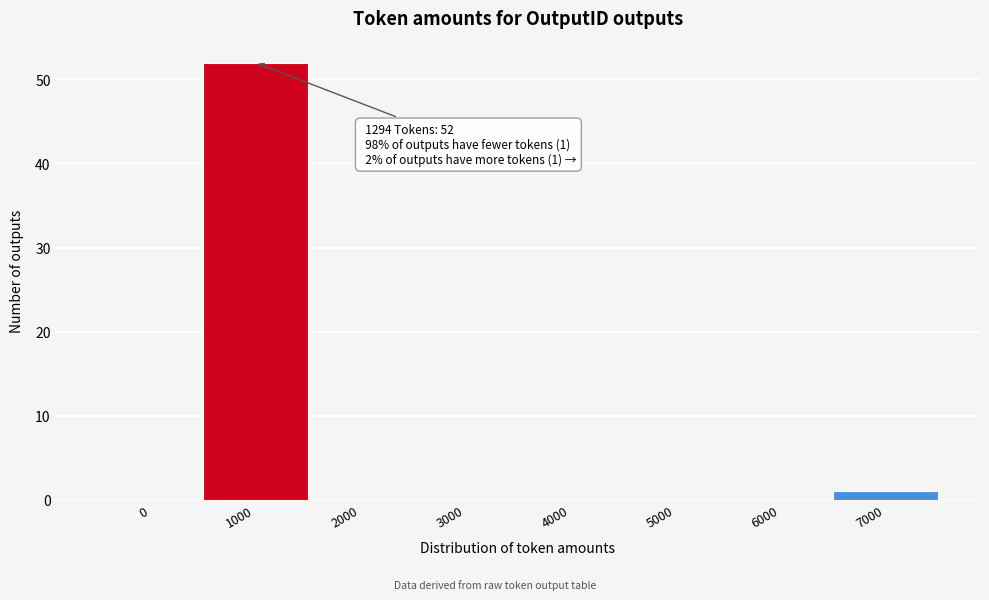

Reading left to right, extract all data points from this chart.

0=0	1000=52	2000=0	3000=0	4000=0	5000=0	6000=0	7000=1